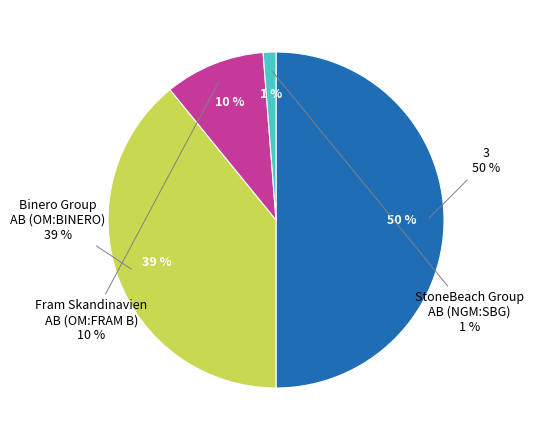

What is the largest slice in the pie chart?

3